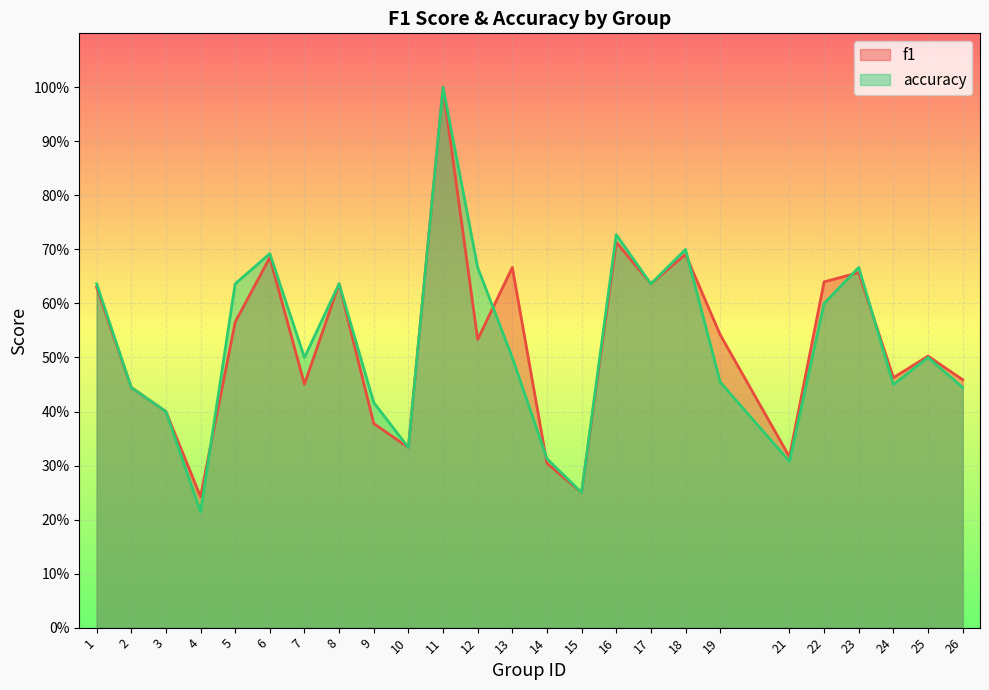

What are all the series names shown in the legend?

f1, accuracy